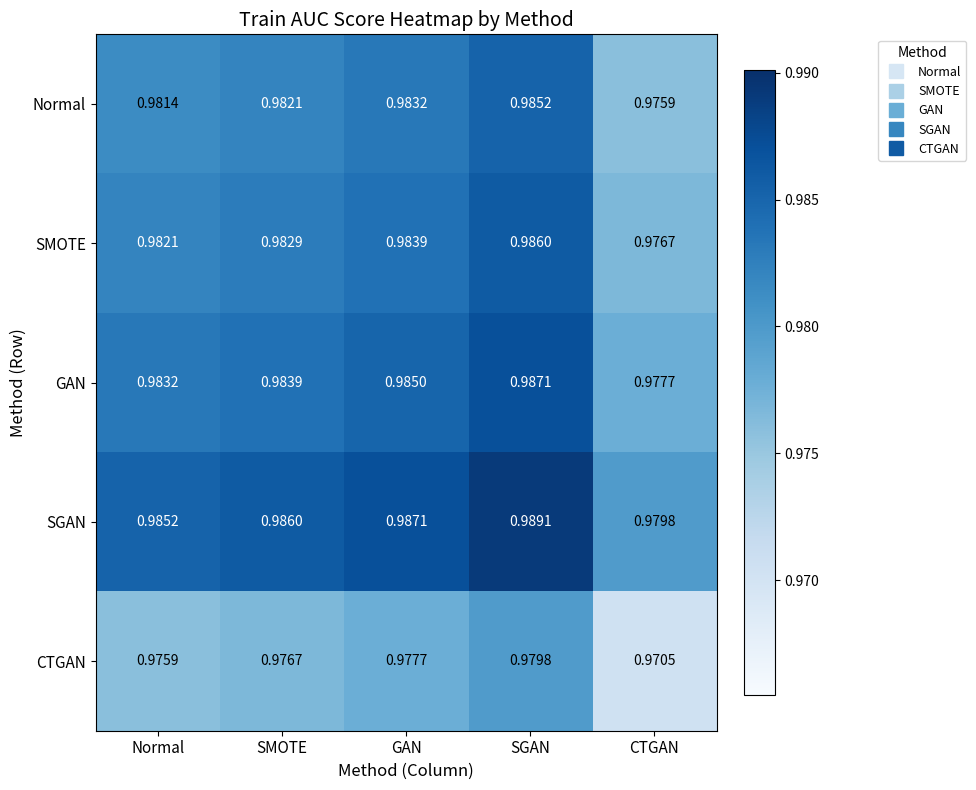

Which category has the lowest value across all series?

CTGAN